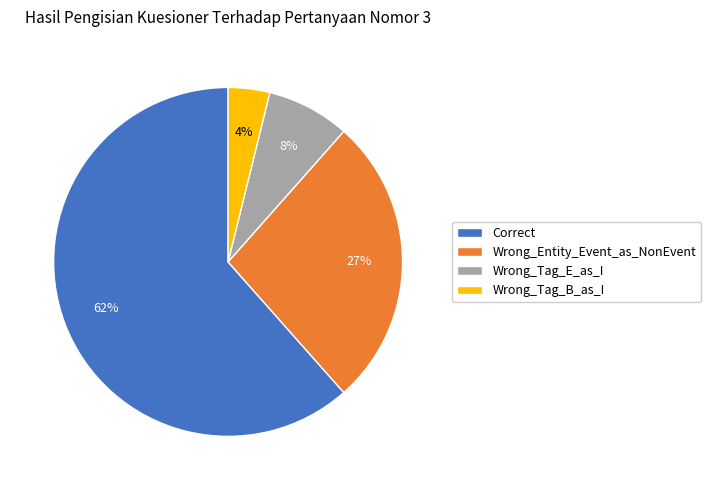

To the nearest percent, what is the combined percentage of Wrong_Tag_E_as_I and Wrong_Tag_B_as_I?

12%